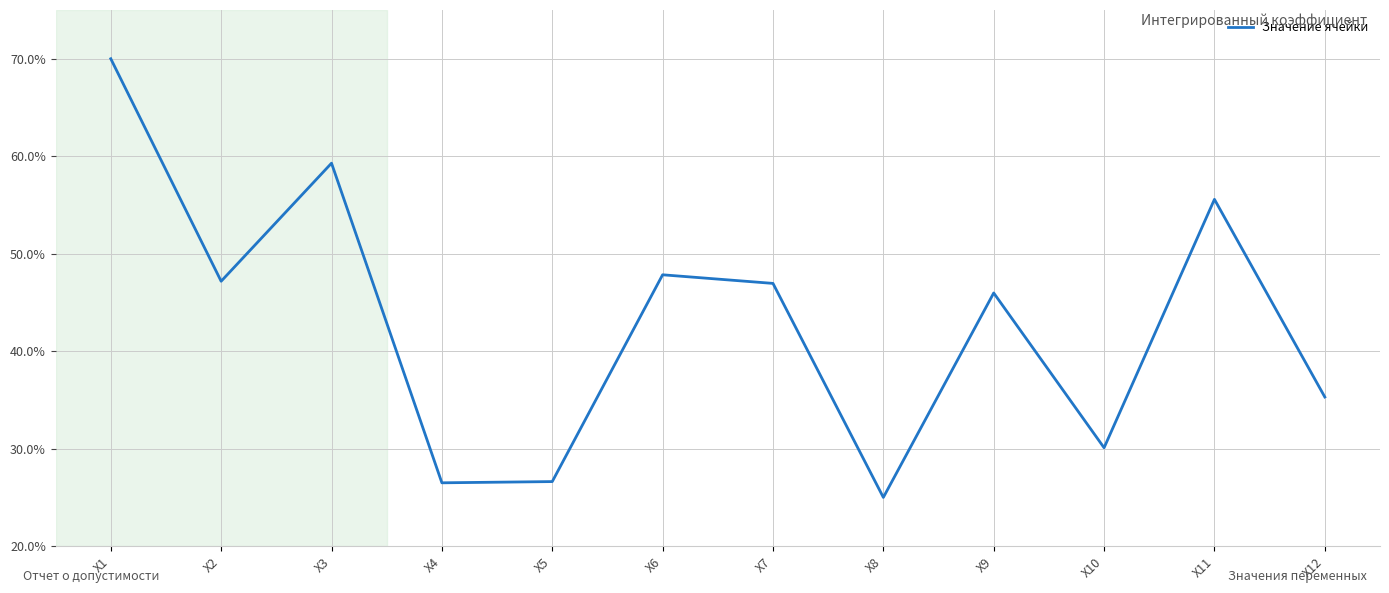

Which has a higher value, Х4 or X10?

X10